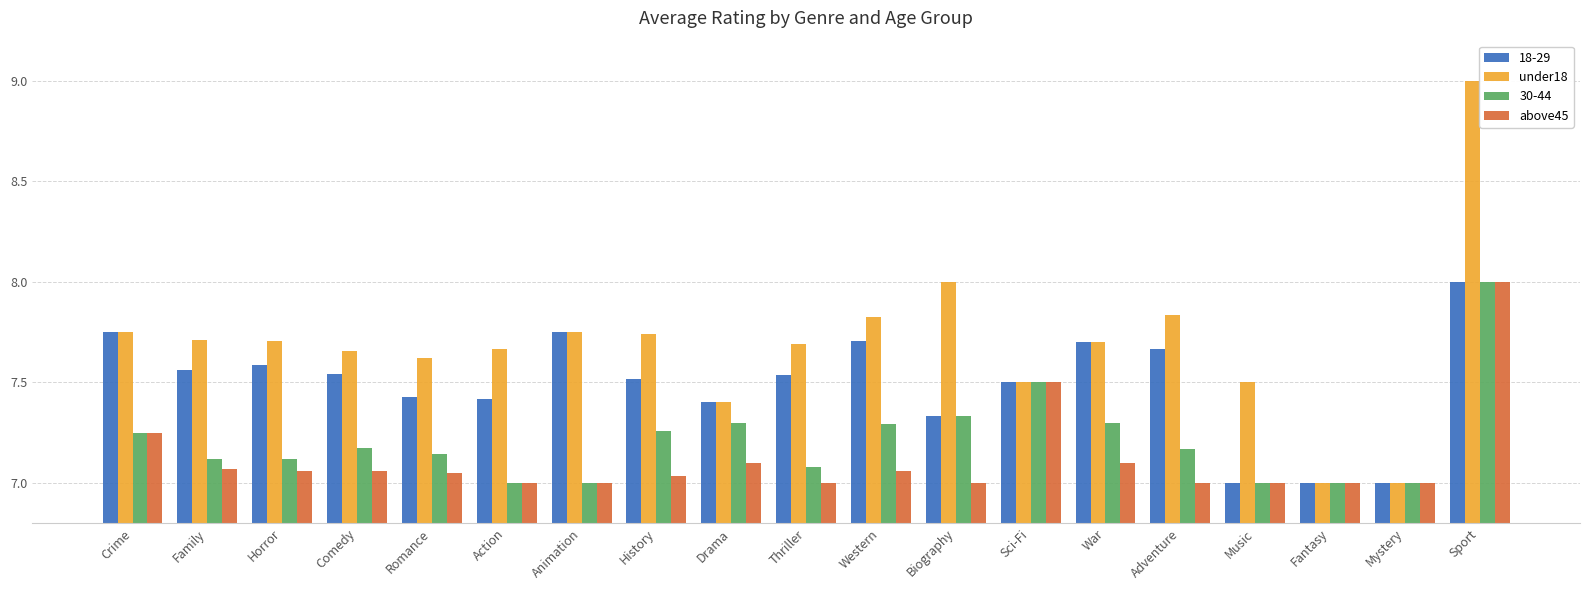

Are the bars horizontal?

No